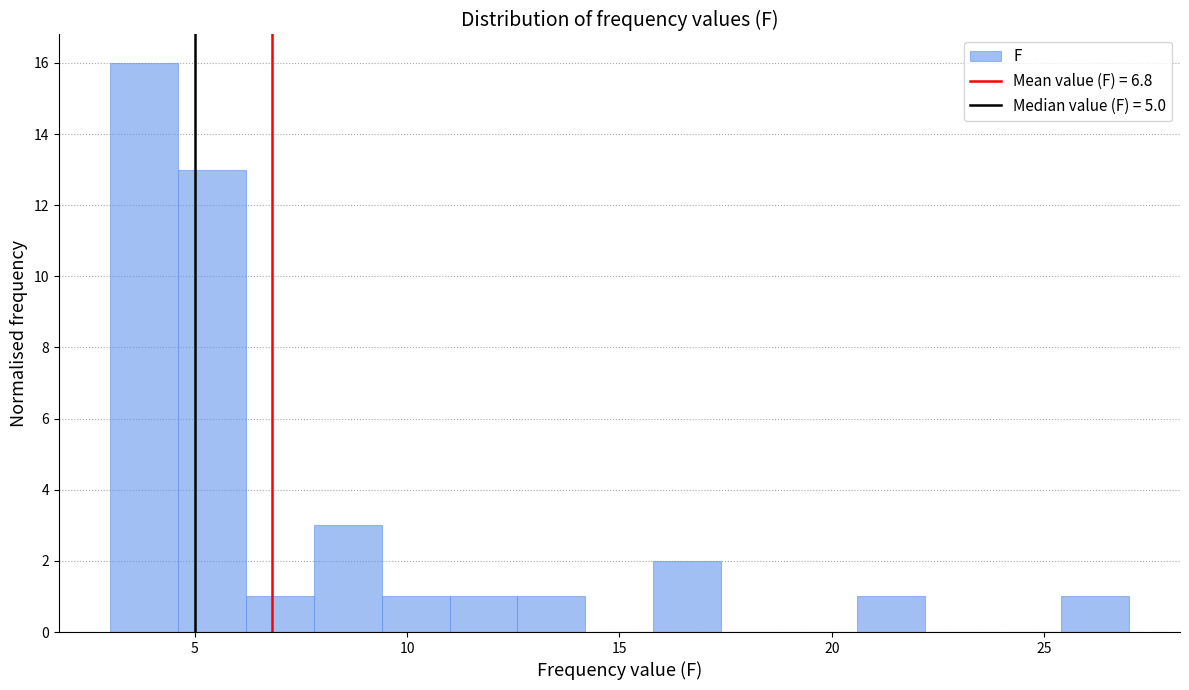

Read against the x-axis, roughly where is the centre of the tallest bar?

4.0